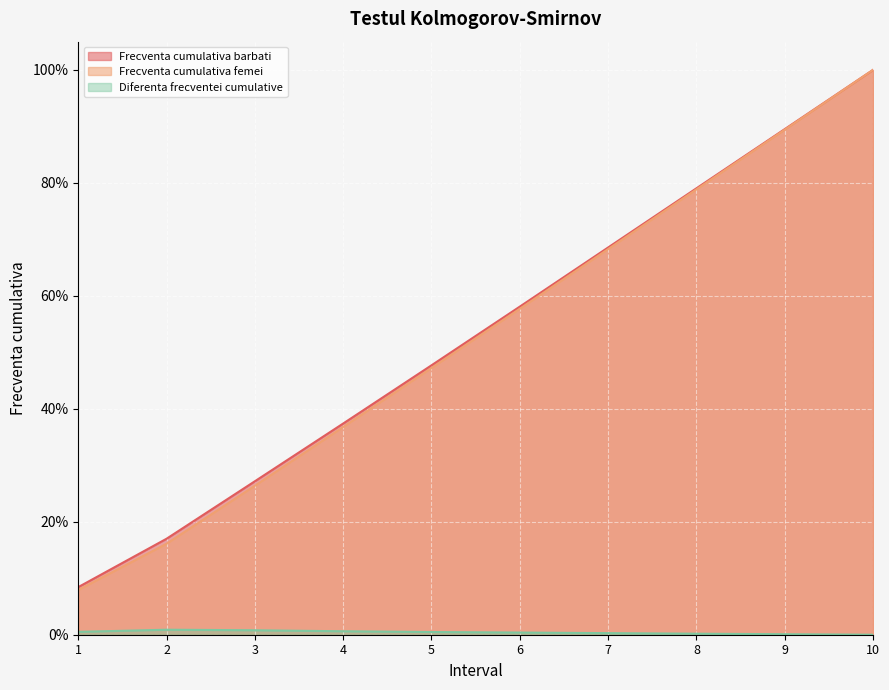

Is the value of Diferenta frecventei cumulative at 8 greater than the value of Frecventa cumulativa barbati at 7?

No